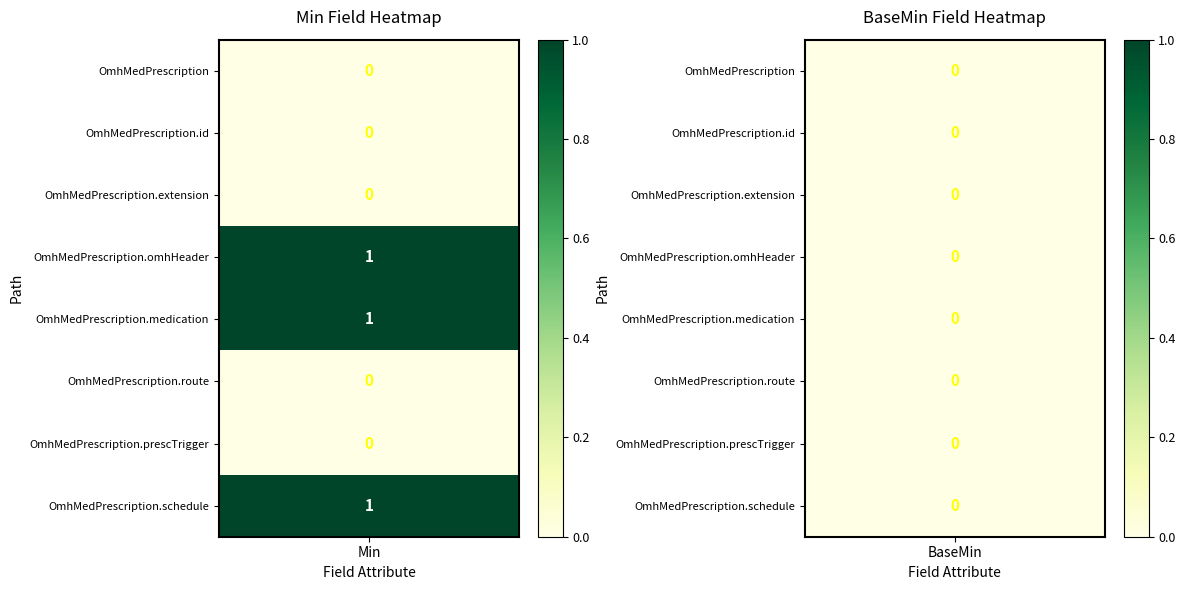

What is the total value across all series at 0?

3